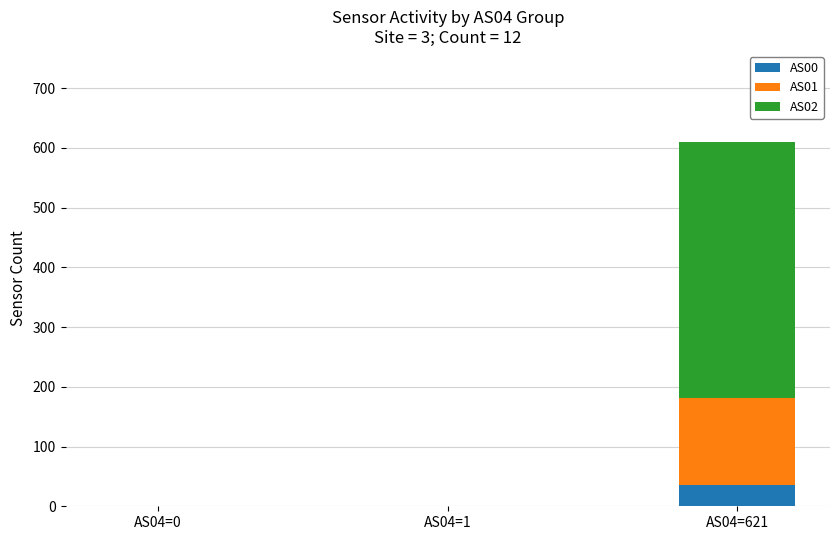

Are the bars grouped side by side (vs. stacked)?

No